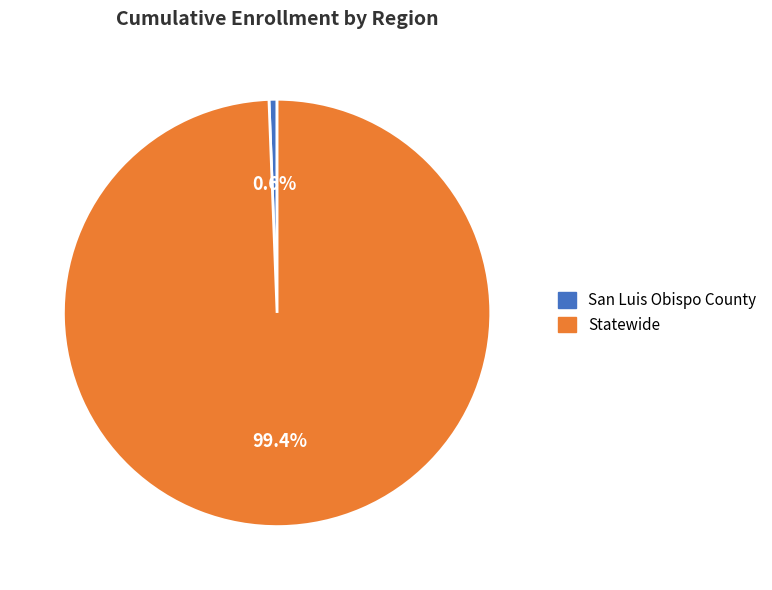

Rank the categories by value from lowest to highest.

San Luis Obispo County, Statewide